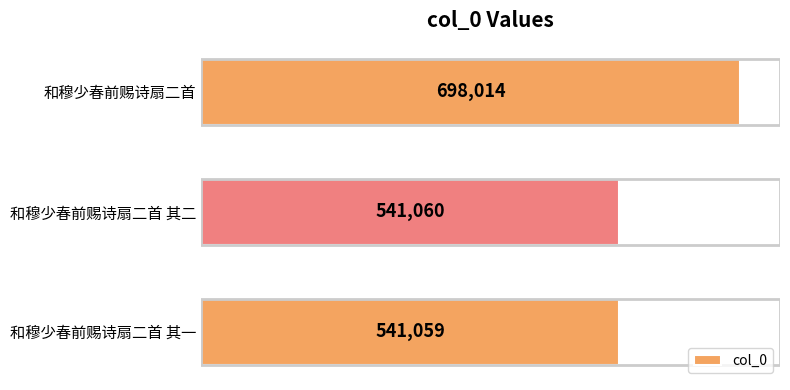

What value does the data have at 和穆少春前赐诗扇二首 其一, to the nearest 10?

541060